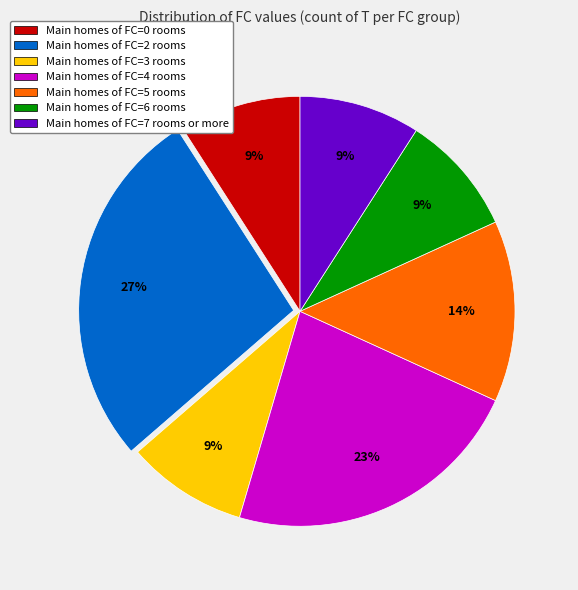

Count the number of slices in the pie.

7